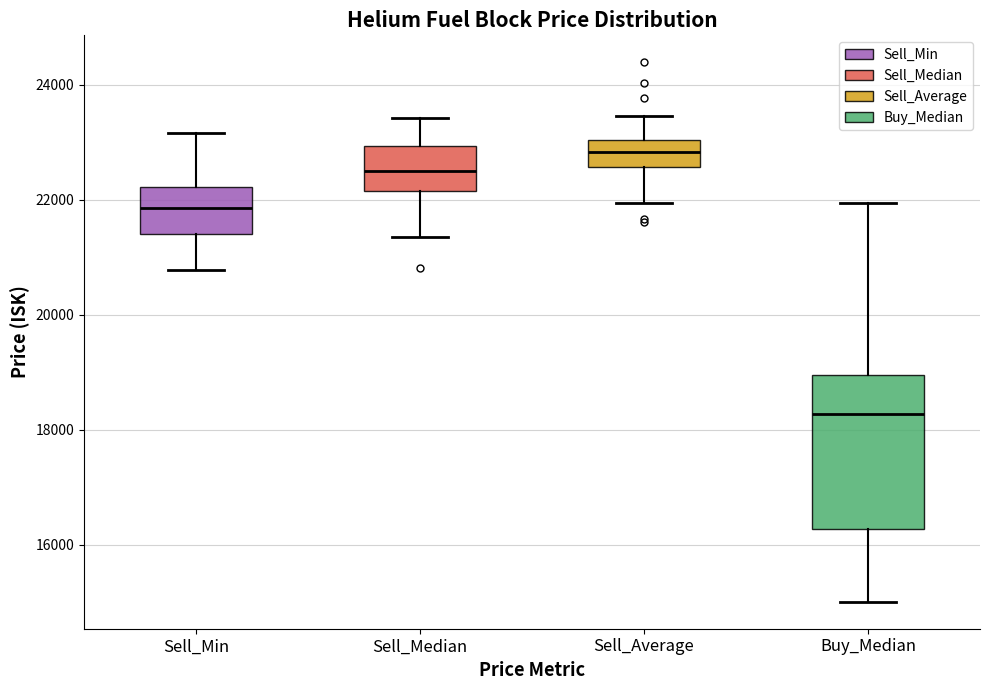

Reading left to right, transcribe this box plot: for each box, give where its median line is, the range the box spans, and where its two whiskers end, as read against the y-axis. The values are not printed on the chart, so give them approximately, as read against the axis.

Sell_Min: median 21800, box 21400 to 22200, whiskers 20800 to 23200
Sell_Median: median 22600, box 22200 to 23000, whiskers 21400 to 23400
Sell_Average: median 22800, box 22600 to 23000, whiskers 22000 to 23400
Buy_Median: median 18200, box 16200 to 19000, whiskers 15000 to 22000